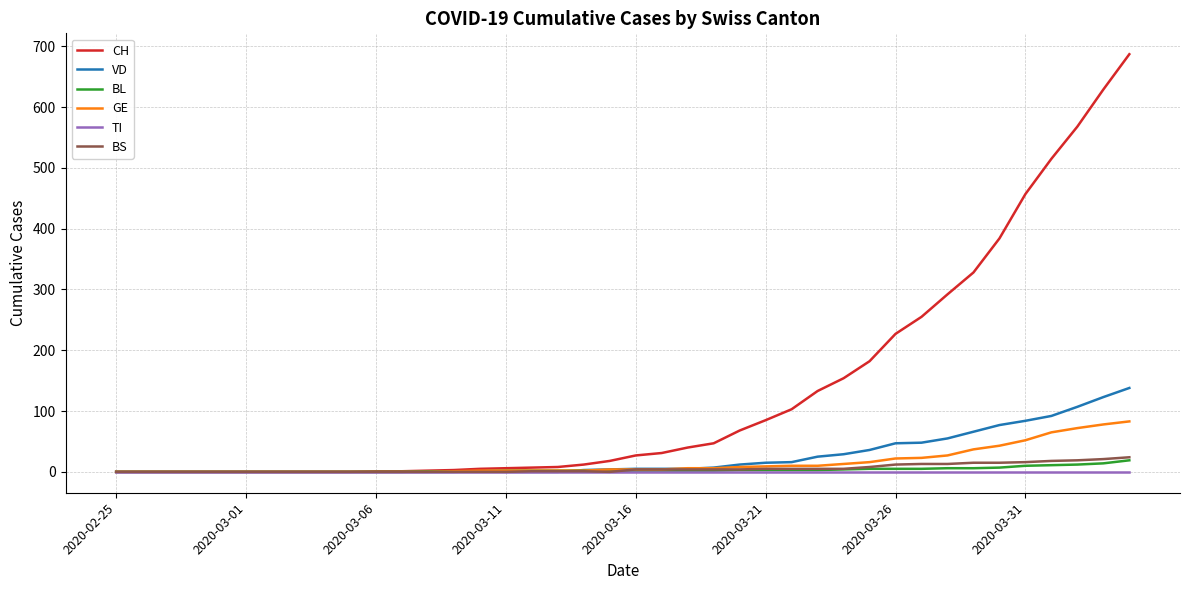

What is the greatest value displayed?

687